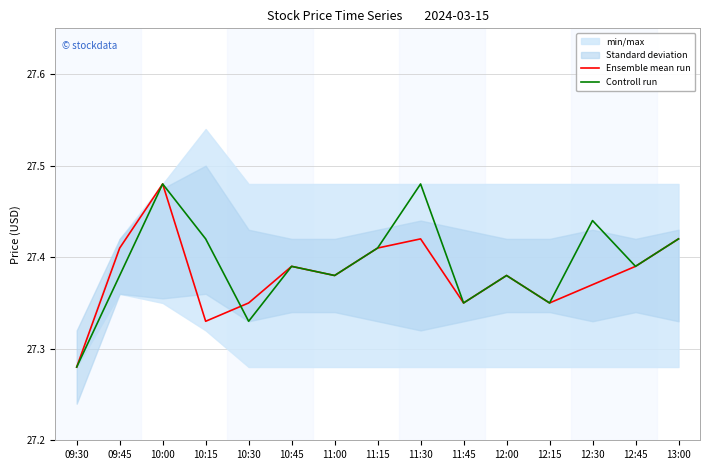

At which category does the chart reach its peak across all series?

10:00